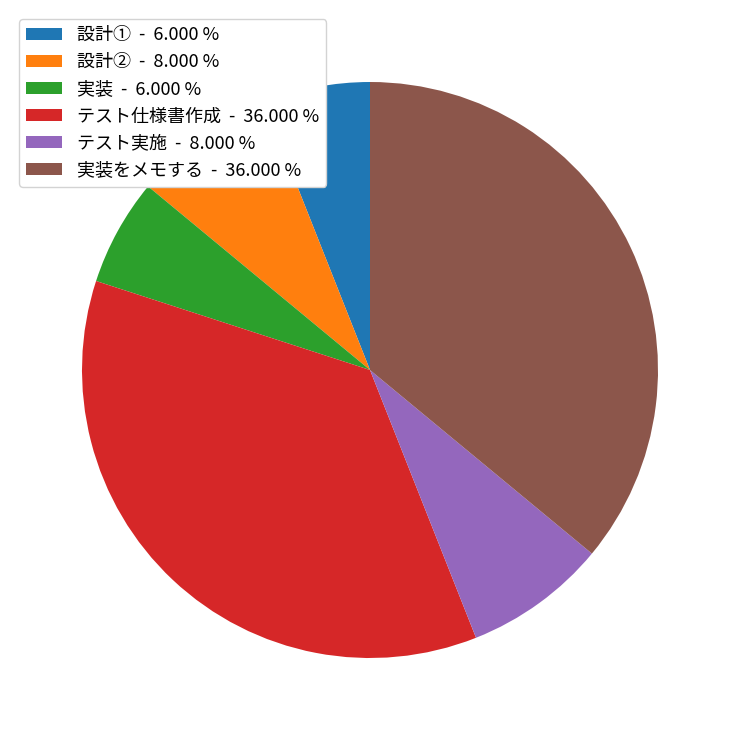

Approximately how many times larger is the value at 設計② - 8.000 % compared to テスト実施 - 8.000 %?

1.0